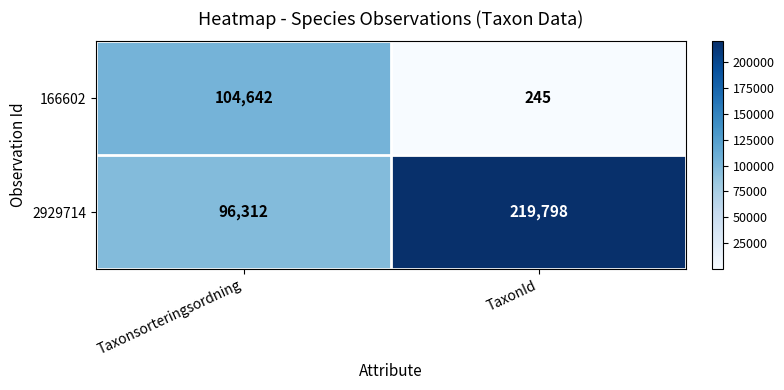

What is the smallest value displayed?

245